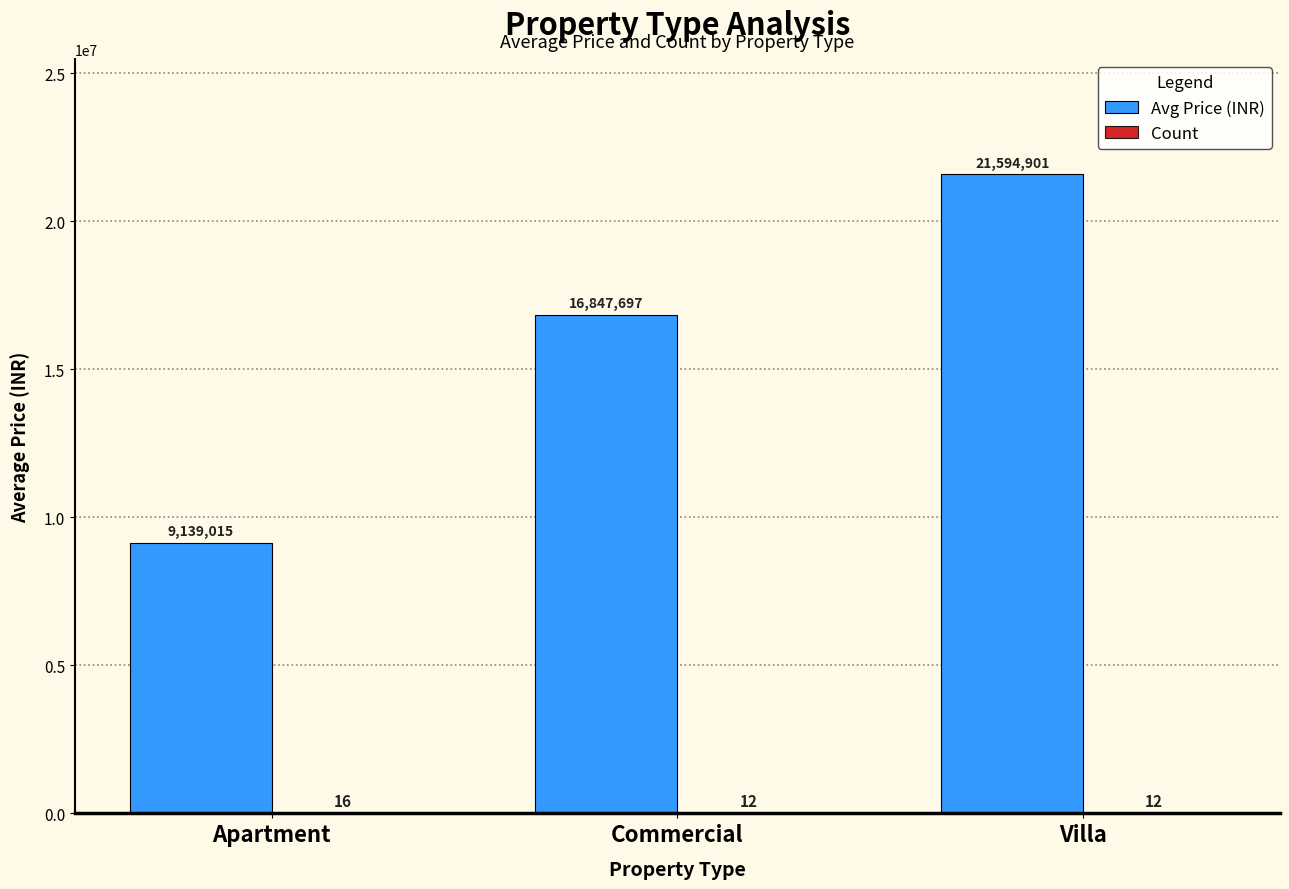

What is the maximum value shown in the chart?

21594901